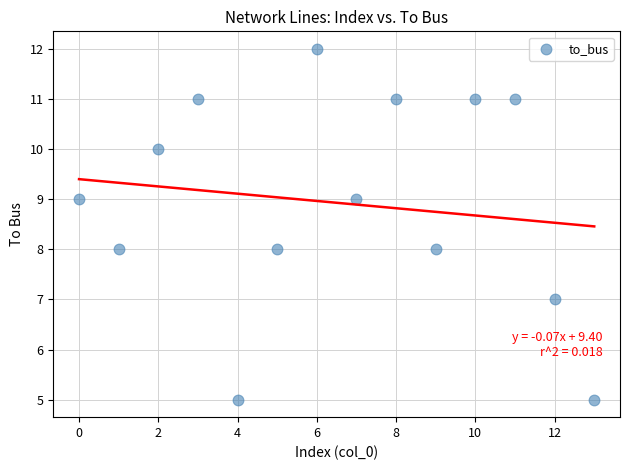

What is the range of Y values (max minus min)?

7